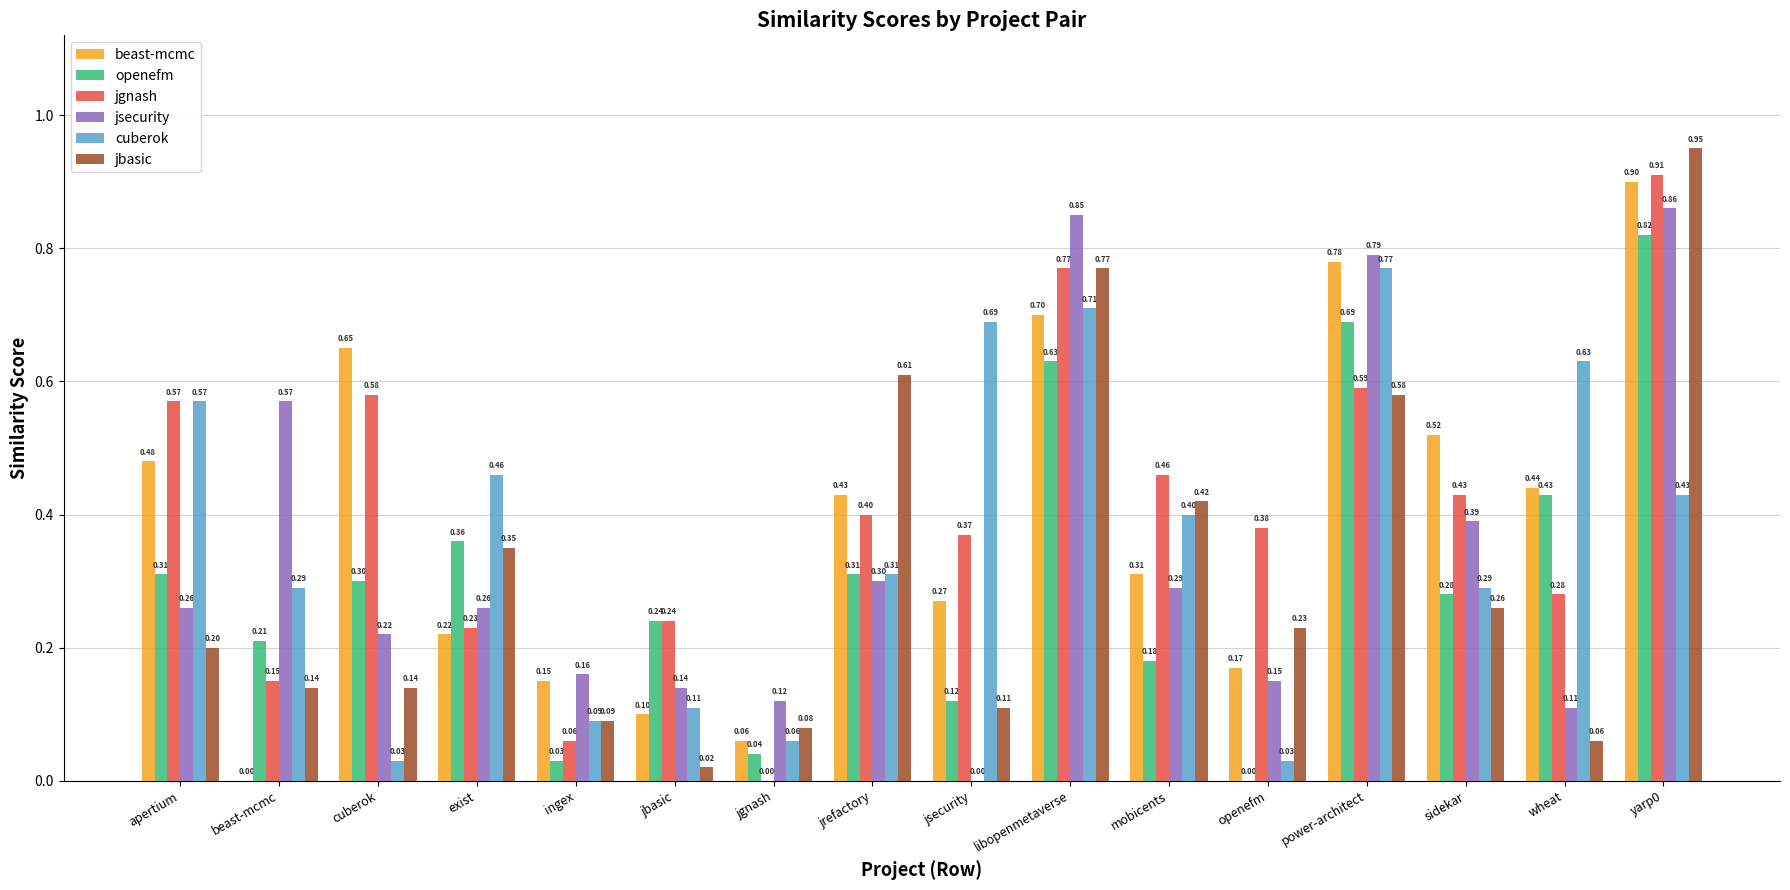

Where is jsecurity nearest to the value 0?

jsecurity